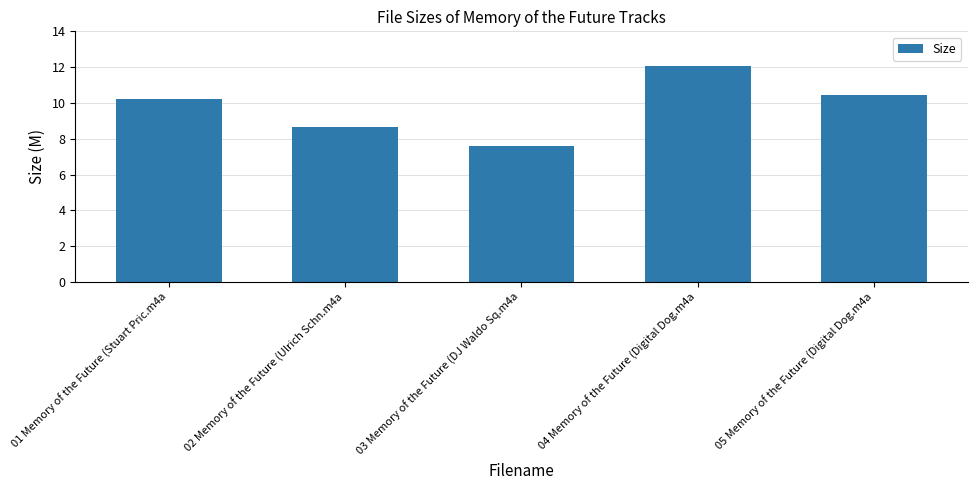

Which category has the highest value across all series?

04 Memory of the Future (Digital Dog.m4a